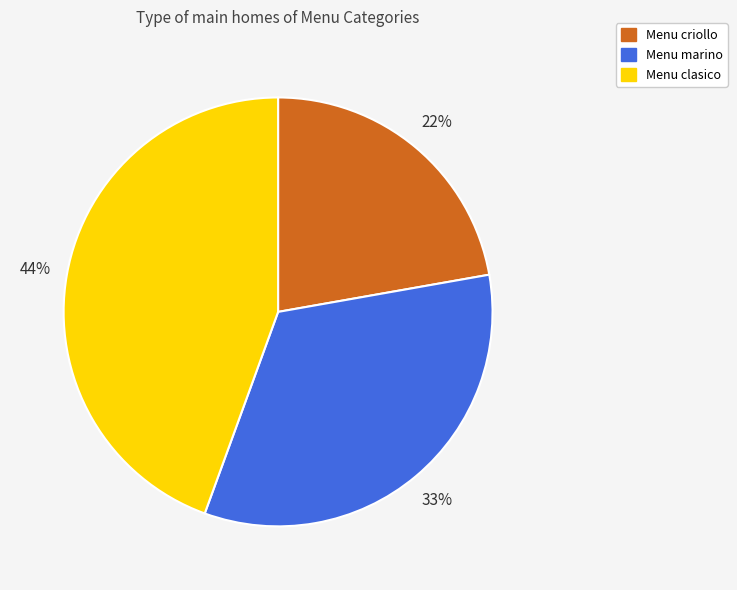

Is it true that Menu criollo is 22% of the pie?

True